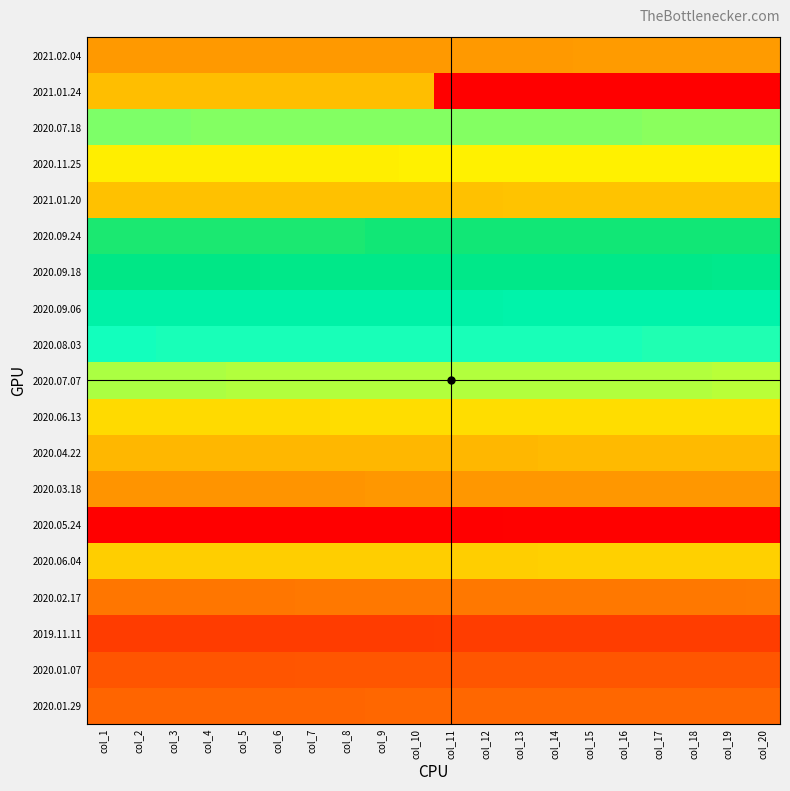

At how many categories does at least one series exceed 3482?

20